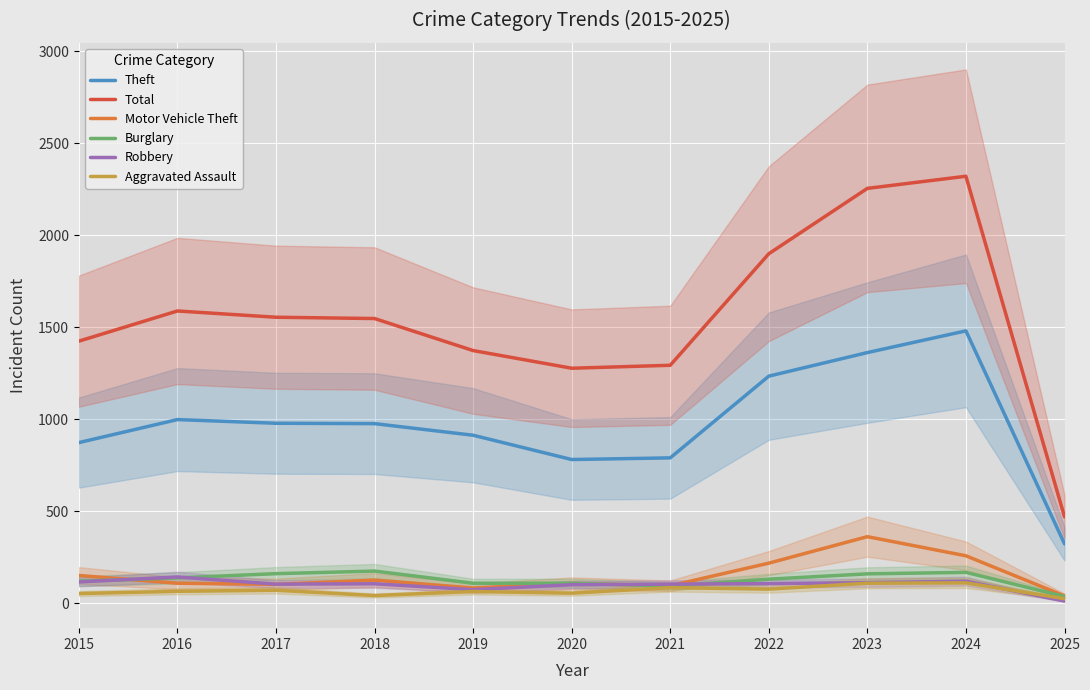

Reading left to right, transcribe all the data shown in this chart.

Theft: 2015=874	2016=999	2017=979	2018=977	2019=914	2020=782	2021=791	2022=1235	2023=1363	2024=1481	2025=324
Total: 2015=1425	2016=1589	2017=1555	2018=1548	2019=1374	2020=1278	2021=1294	2022=1900	2023=2255	2024=2321	2025=471
Motor Vehicle Theft: 2015=152	2016=110	2017=104	2018=127	2019=84	2020=109	2021=96	2022=219	2023=363	2024=259	2025=41
Burglary: 2015=121	2016=139	2017=162	2018=176	2019=110	2020=110	2021=95	2022=132	2023=161	2024=169	2025=38
Robbery: 2015=117	2016=144	2017=105	2018=107	2019=75	2020=102	2021=105	2022=108	2023=113	2024=121	2025=13
Aggravated Assault: 2015=54	2016=66	2017=72	2018=43	2019=65	2020=56	2021=86	2022=78	2023=110	2024=112	2025=26